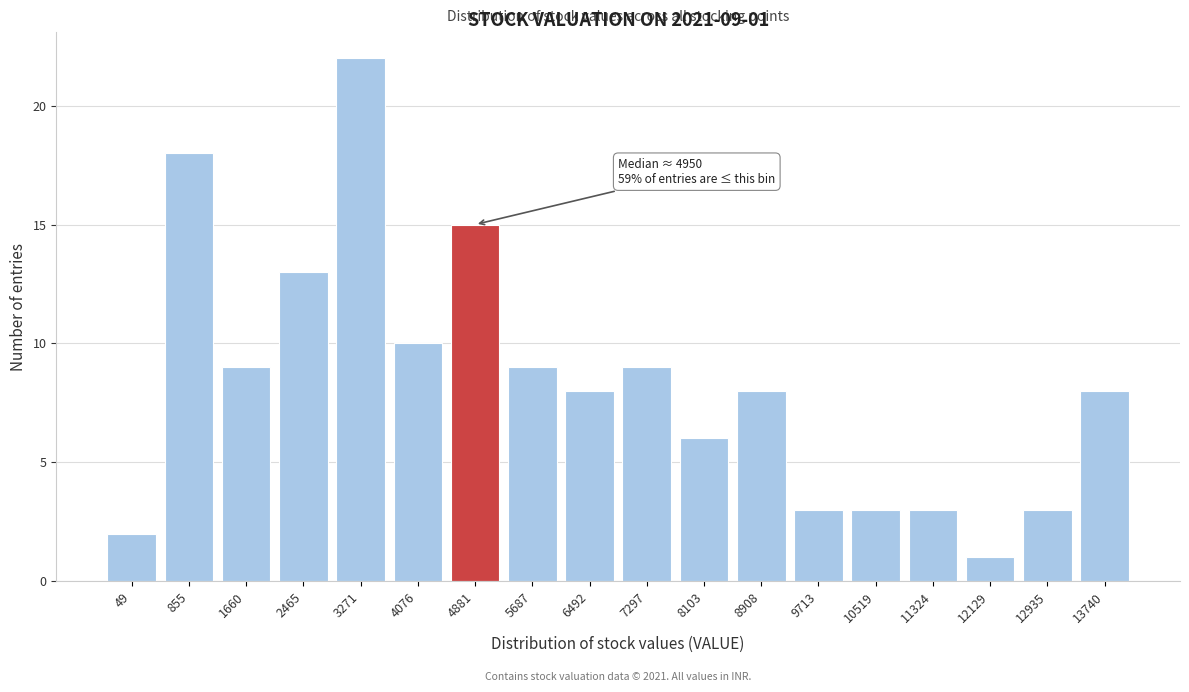

Reading left to right, transcribe all the data shown in this chart.

2	18	9	13	22	10	15	9	8	9	6	8	3	3	3	1	3	8